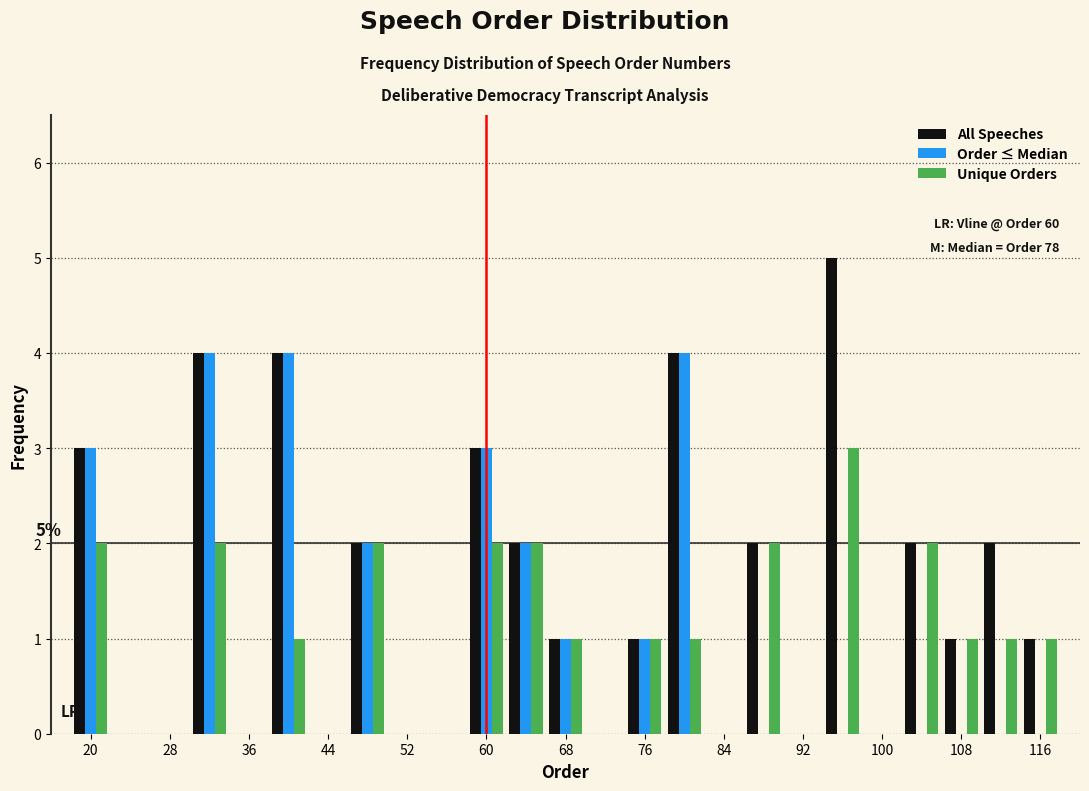

In the Unique Orders series, which range on the x-axis has the tallest bar?

94 to 98